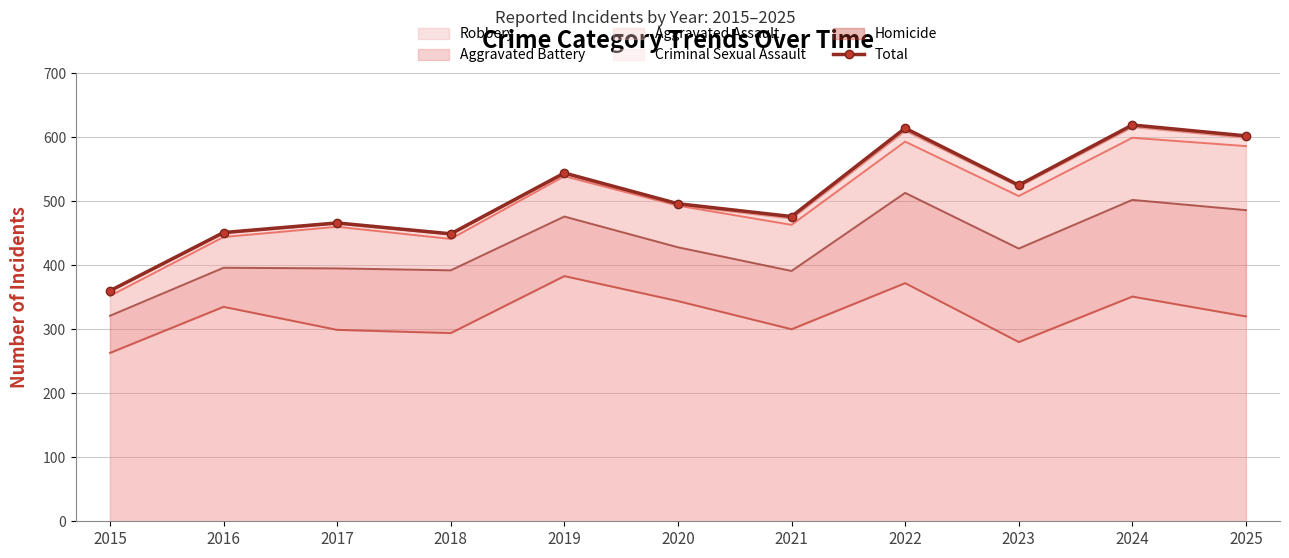

How many distinct data groups are displayed?

1